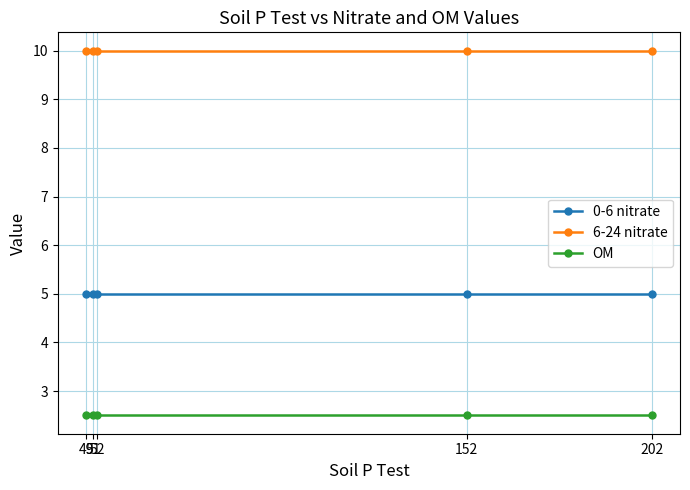

Reading left to right, list all the values displayed in this chart.

0-6 nitrate: 49=5.0	51=5.0	52=5.0	152=5.0	202=5.0
6-24 nitrate: 49=10.0	51=10.0	52=10.0	152=10.0	202=10.0
OM: 49=2.5	51=2.5	52=2.5	152=2.5	202=2.5